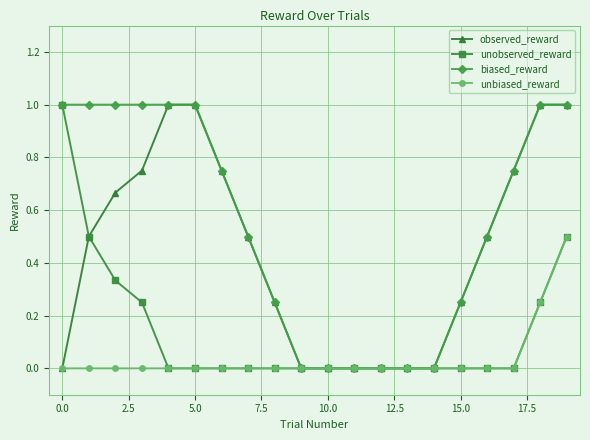

List the series in order of their overall mean, highest first.

biased_reward, observed_reward, unobserved_reward, unbiased_reward